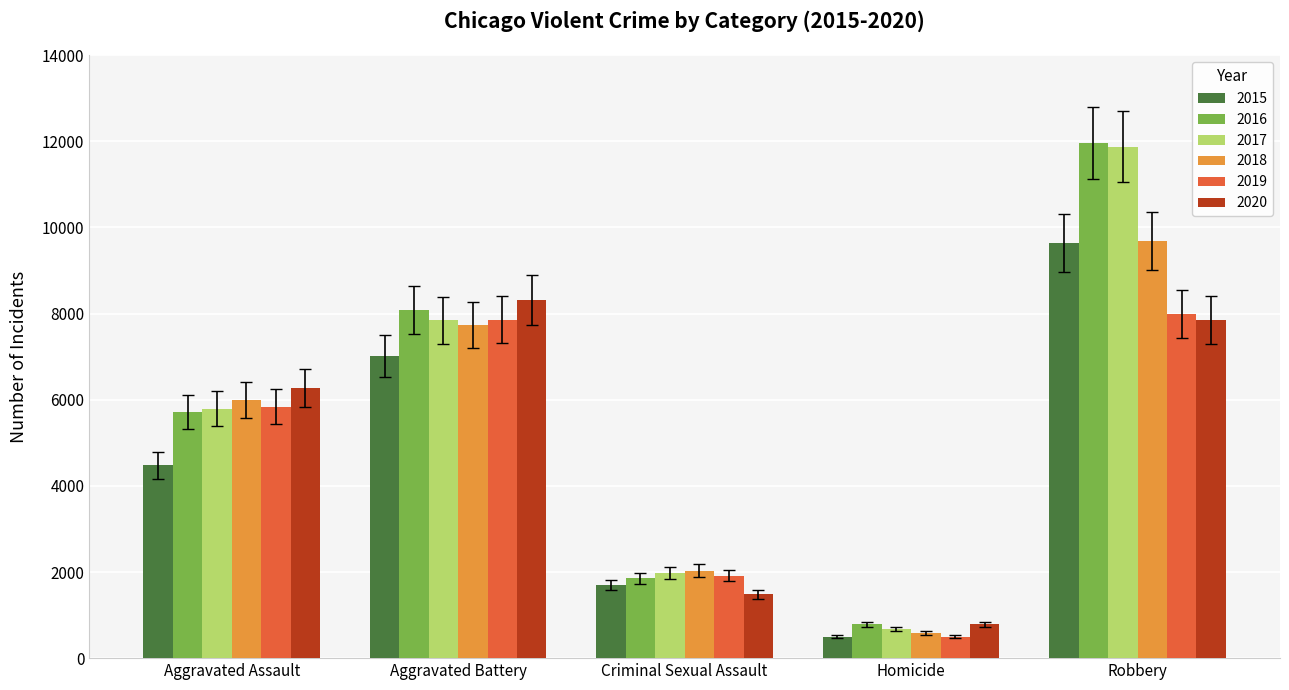

Is the value of 2019 at Aggravated Battery greater than the value of 2017 at Criminal Sexual Assault?

Yes